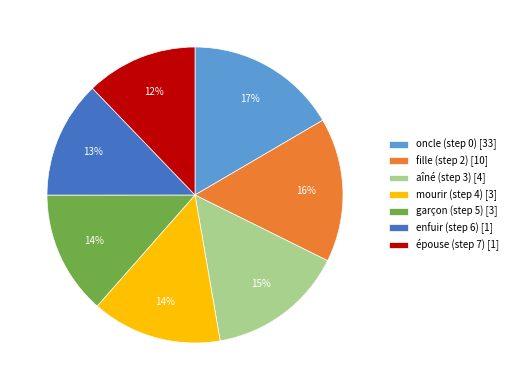

True or false: fille (step 2) accounts for 21% of the total.

False